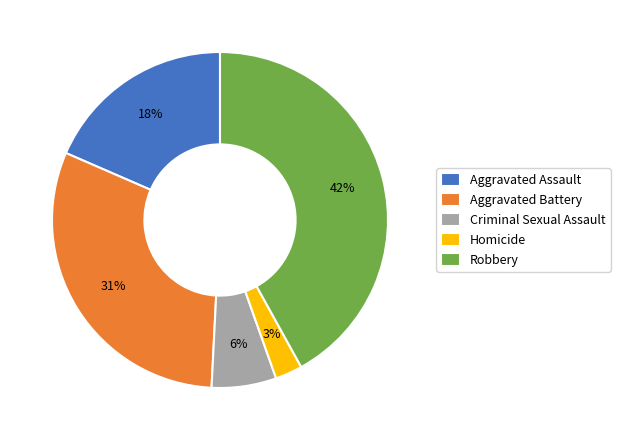

How many segments does this pie chart have?

5